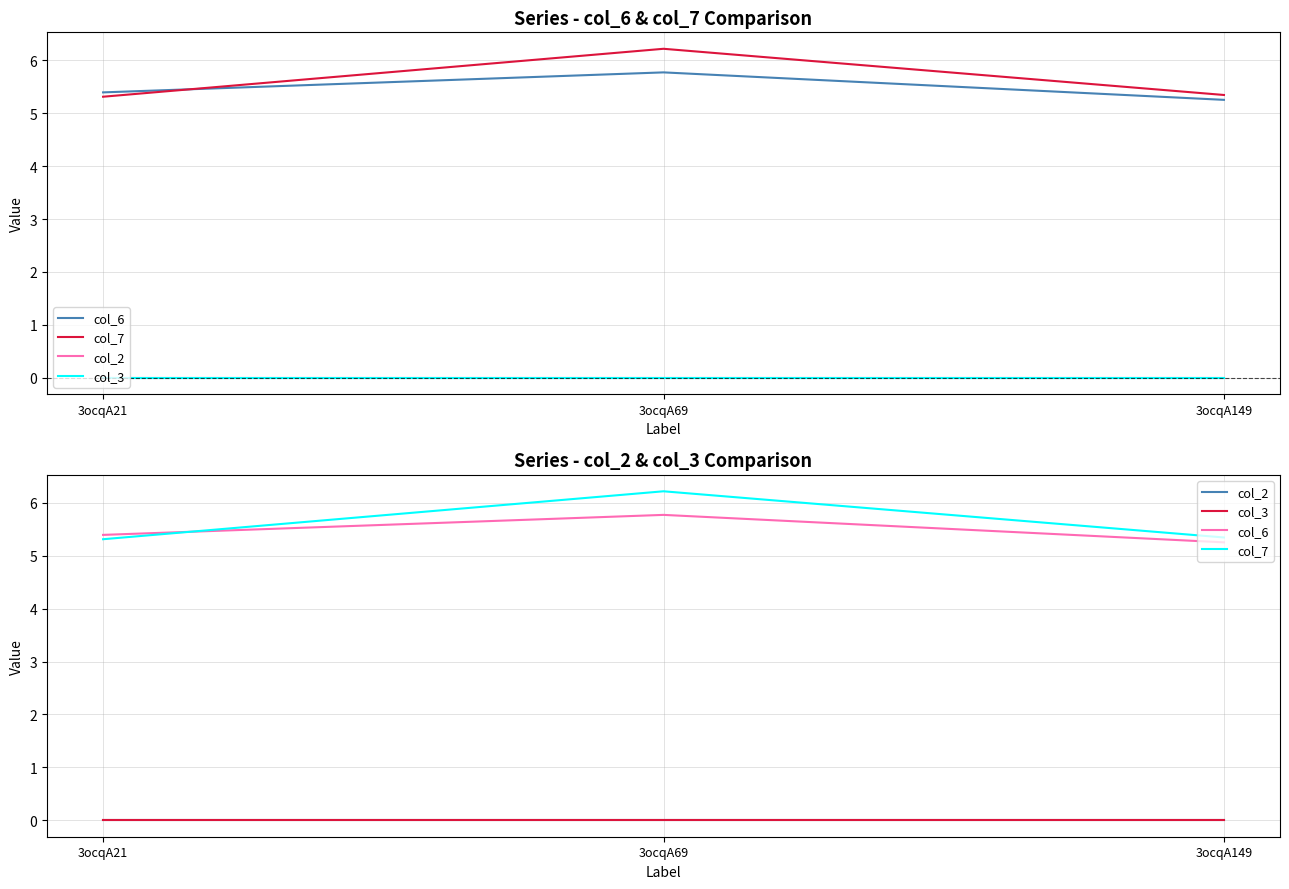

Where is col_7 nearest to the value 5?

3ocqA21